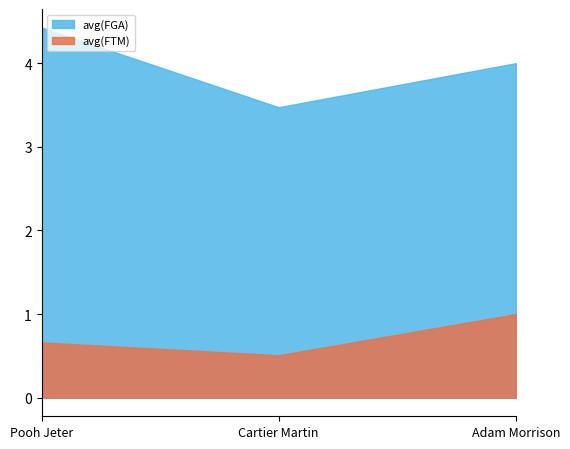

True or false: avg(FTA) has a value of 1.0 at Cartier Martin.

False